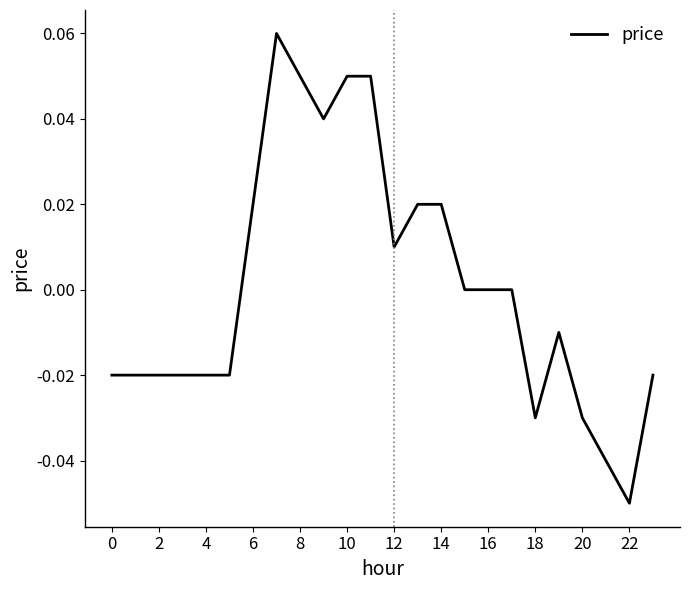

Reading left to right, extract all data points from this chart.

-0.0	-0.0	-0.0	-0.0	-0.0	-0.0	0.0	0.1	0.1	0.0	0.1	0.1	0.0	0.0	0.0	0.0	0.0	0.0	-0.0	-0.0	-0.0	-0.0	-0.1	-0.0